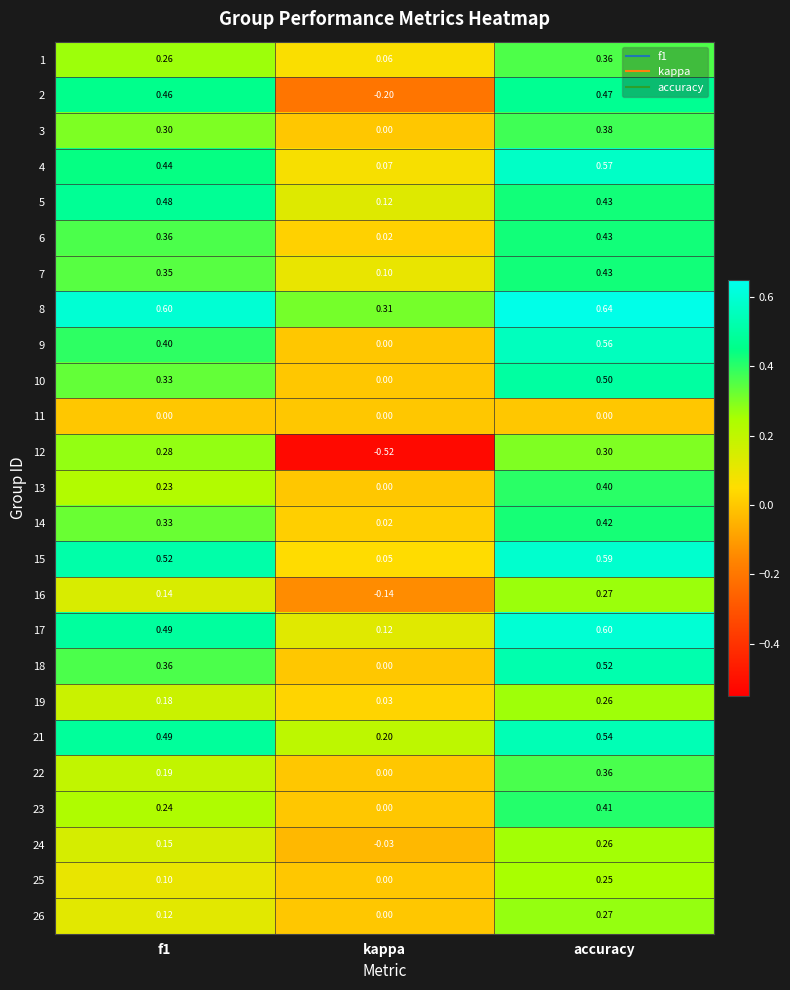

At which label is 8 closest to 0?

kappa